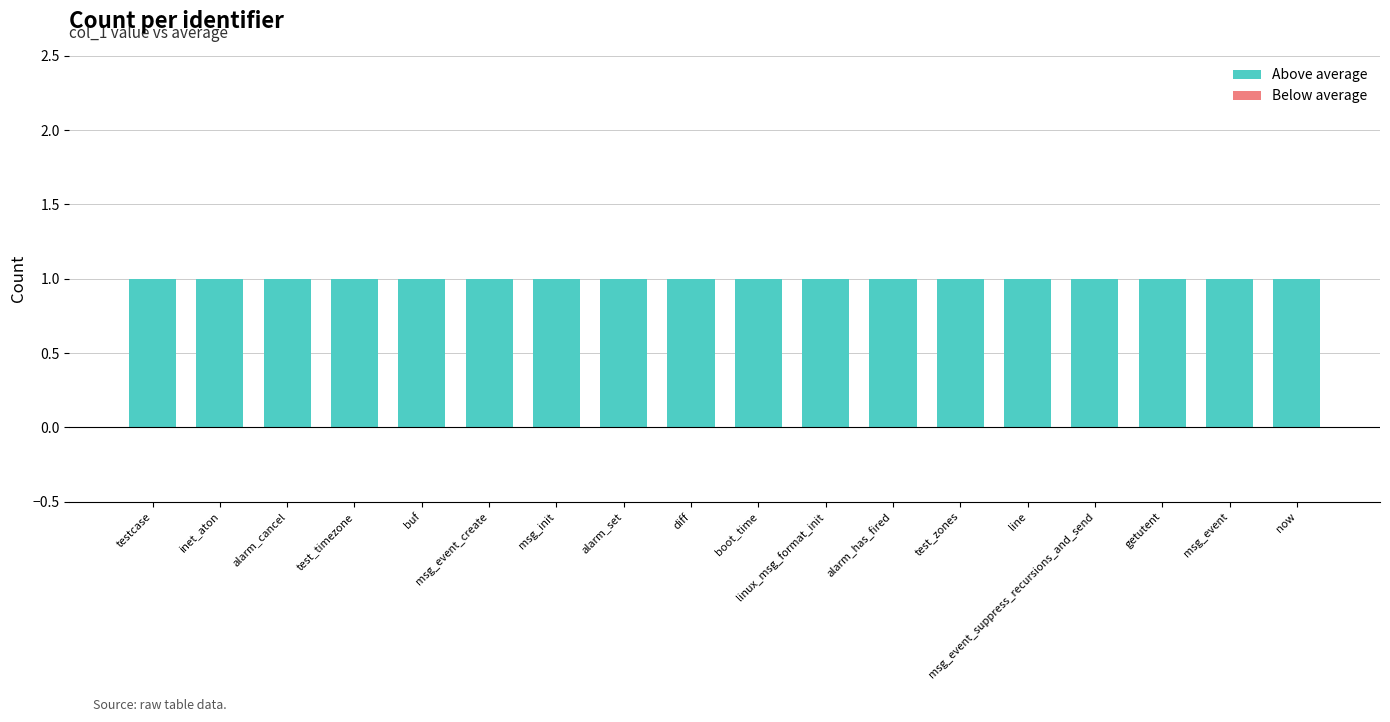

How many bars are there in each group?

2